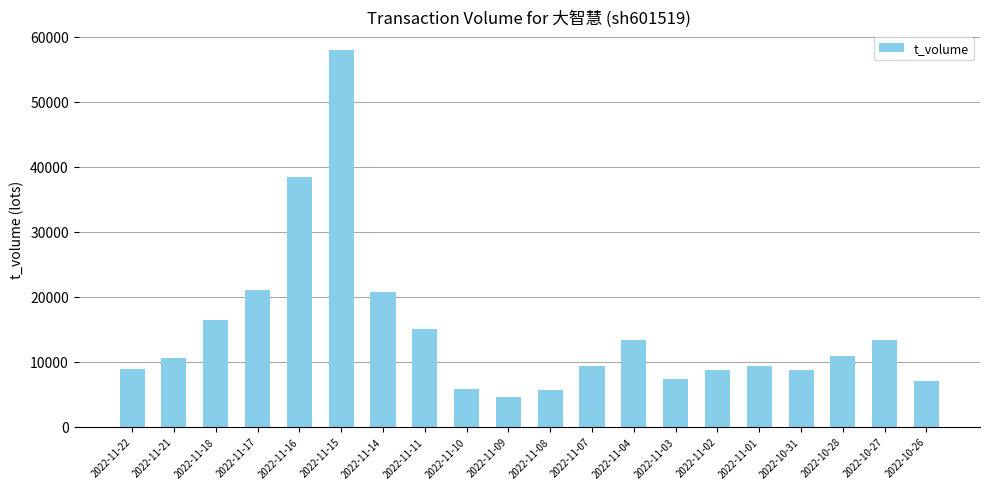

Does the chart contain any negative values?

No